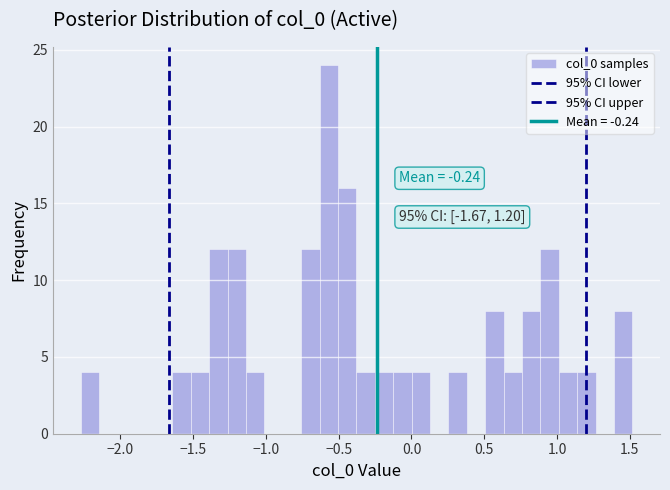

Read against the x-axis, roughly where is the centre of the tallest bar?

-0.55